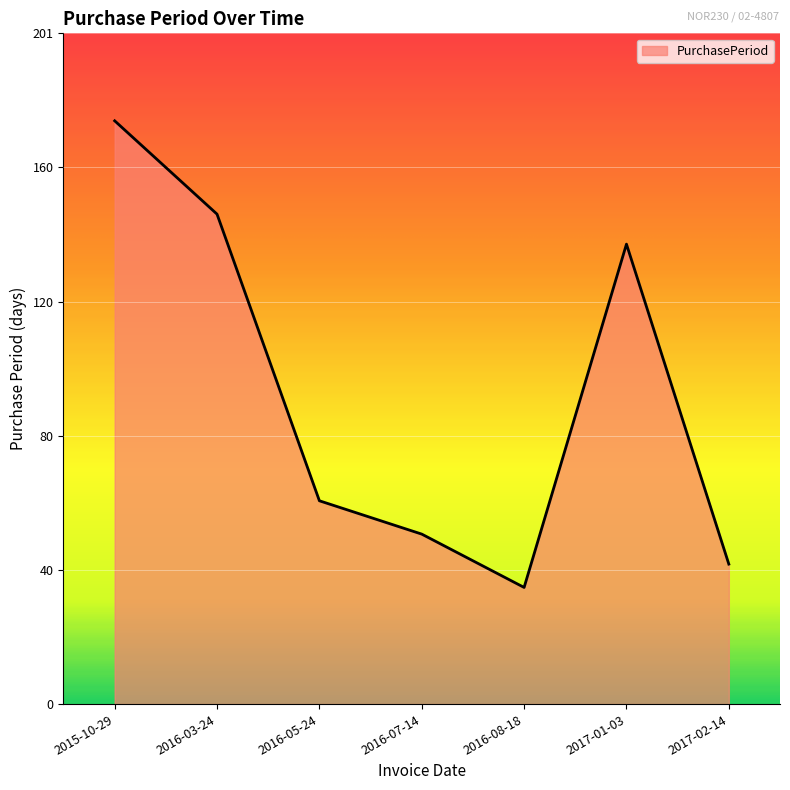

True or false: the data shows 210 at 2017-01-03.

False